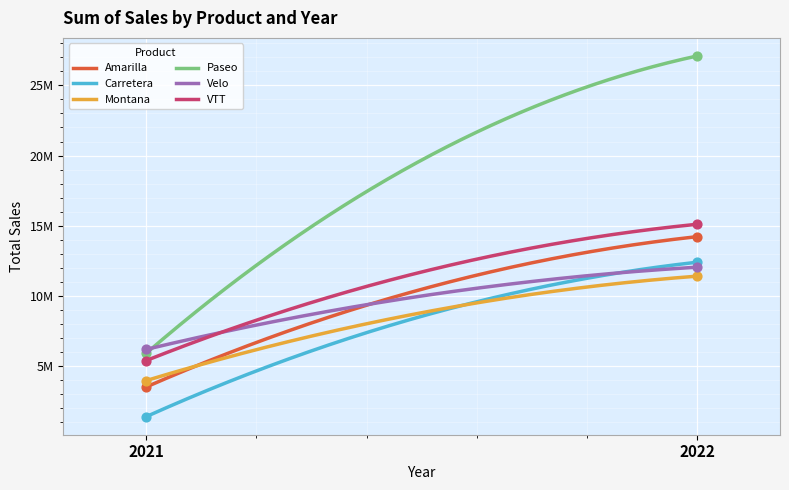

What are all the series names shown in the legend?

Amarilla, Carretera, Montana, Paseo, Velo, VTT